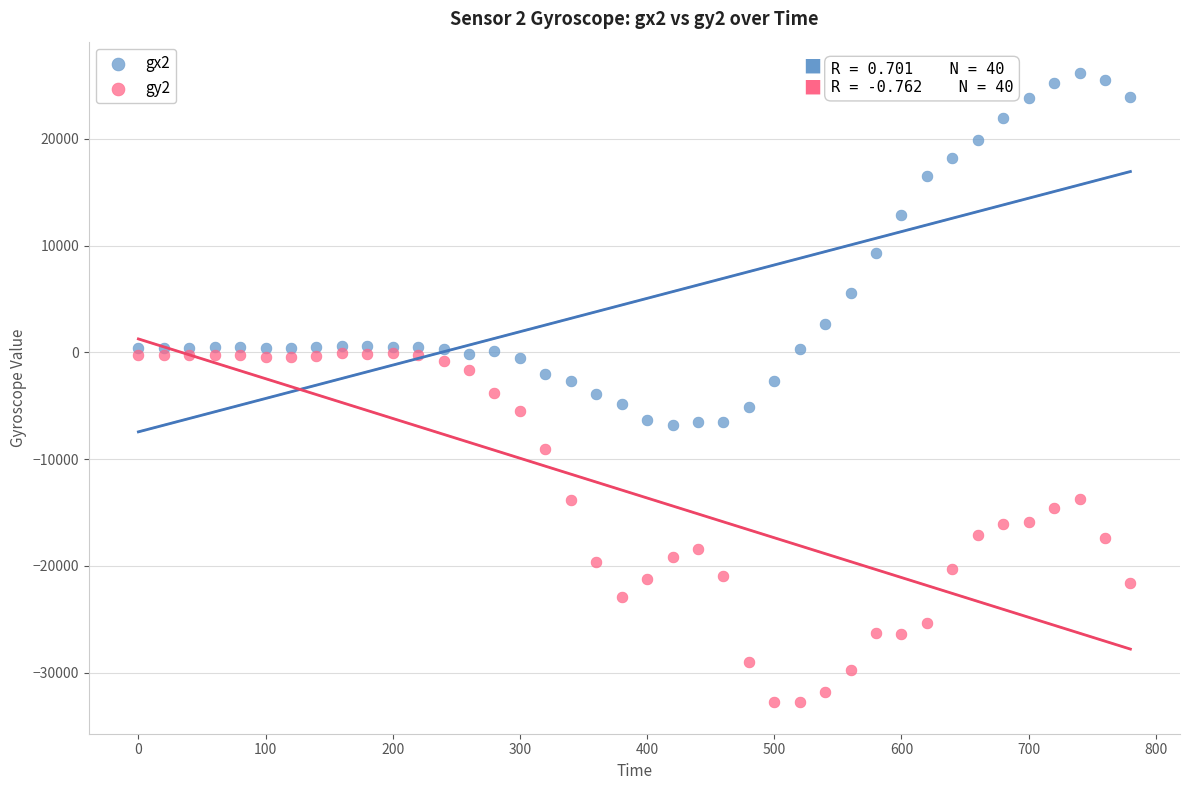

Which series reaches the minimum Y coordinate?

gy2